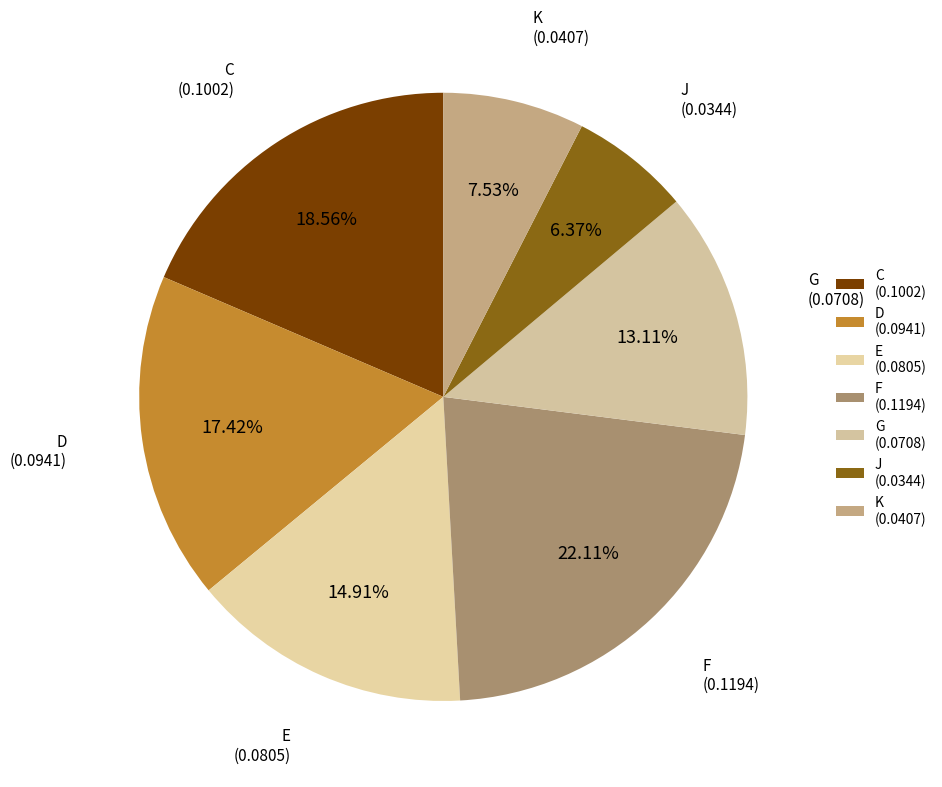

What percentage is the C slice, to the nearest percent?

19%